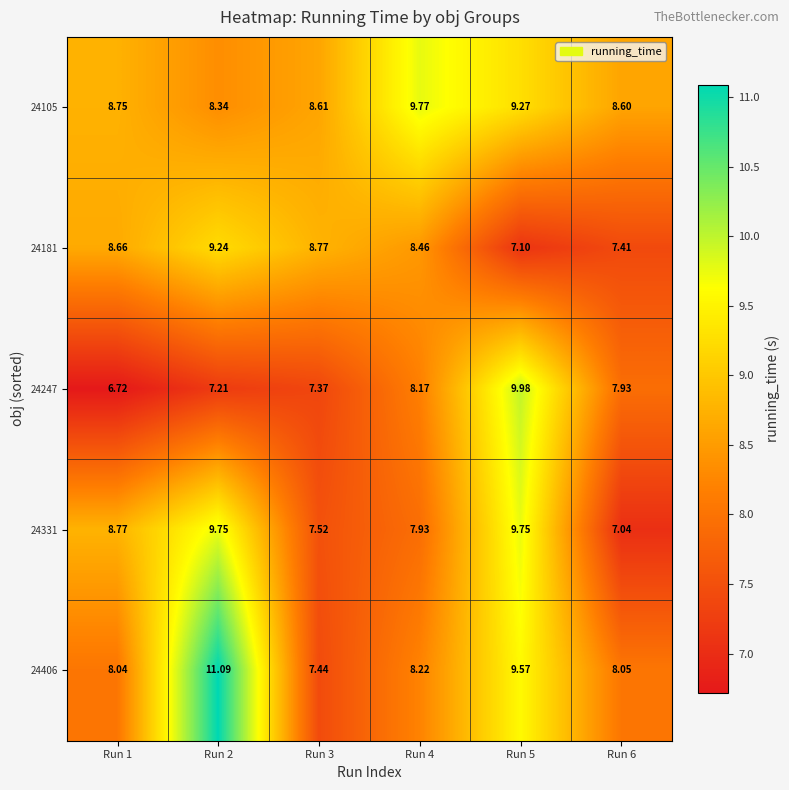

Is the value of 24105 at Run 3 greater than the value of 24181 at Run 2?

No